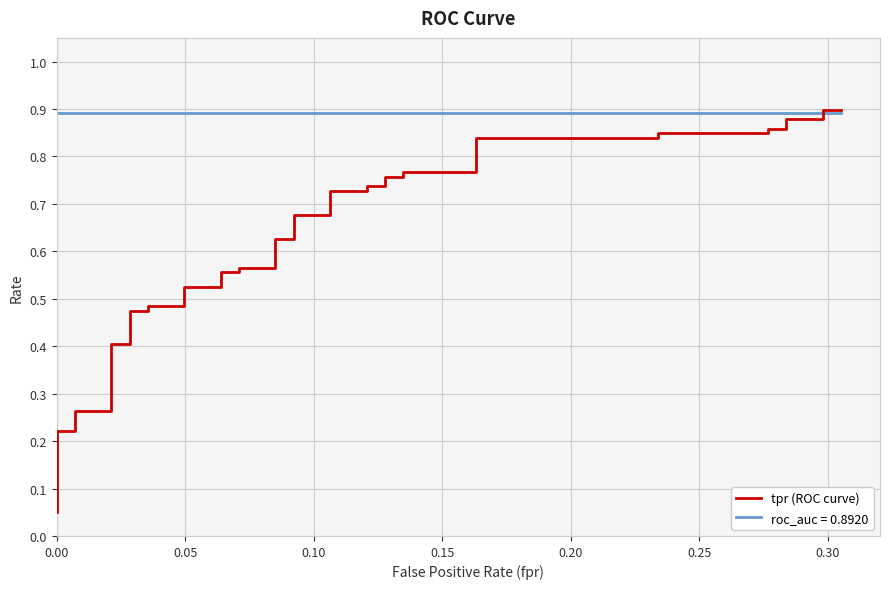

The value at 33 is 0.4. True or false?

False